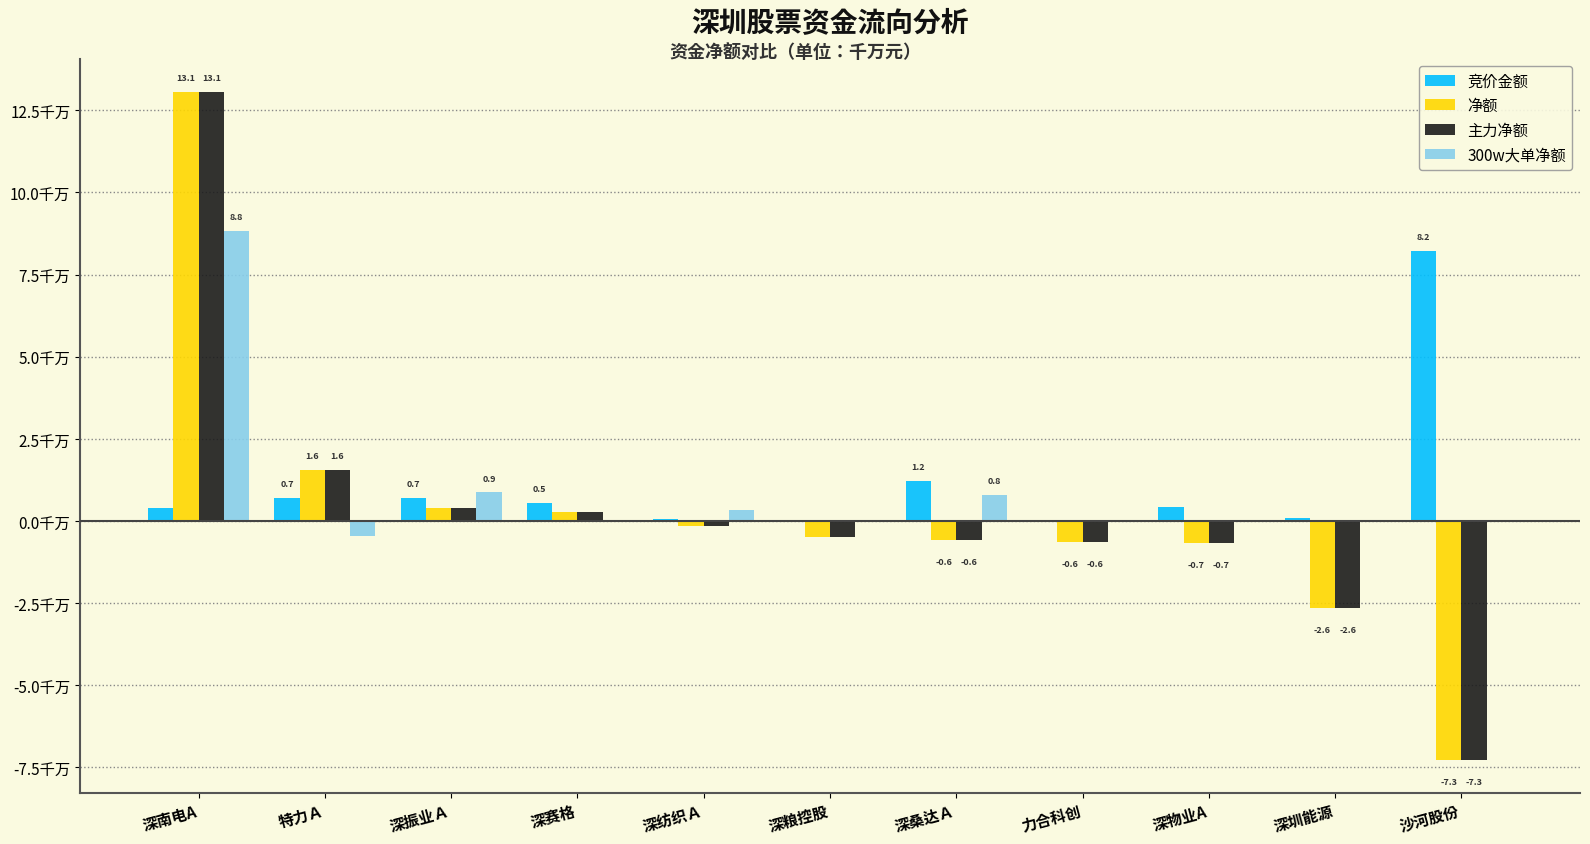

At which label does 300w大单净额 first exceed 0?

深南电A